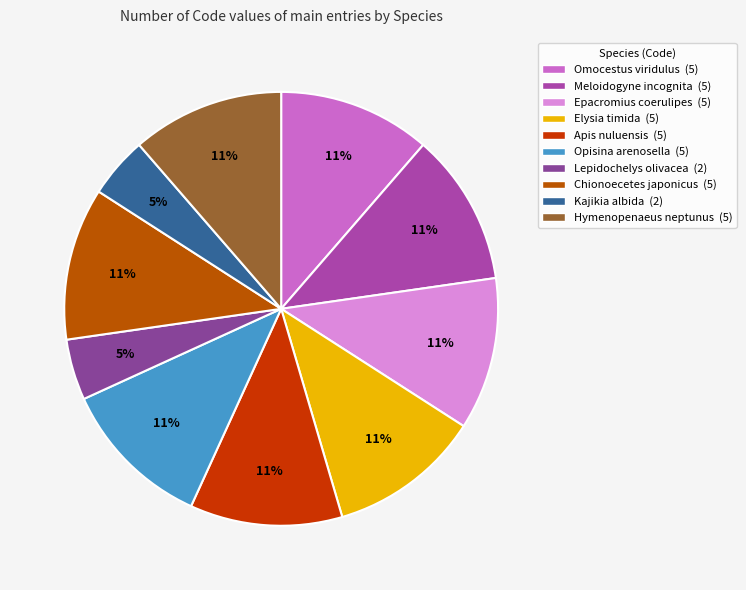

Which has a higher value, Apis nuluensis or Lepidochelys olivacea?

Apis nuluensis